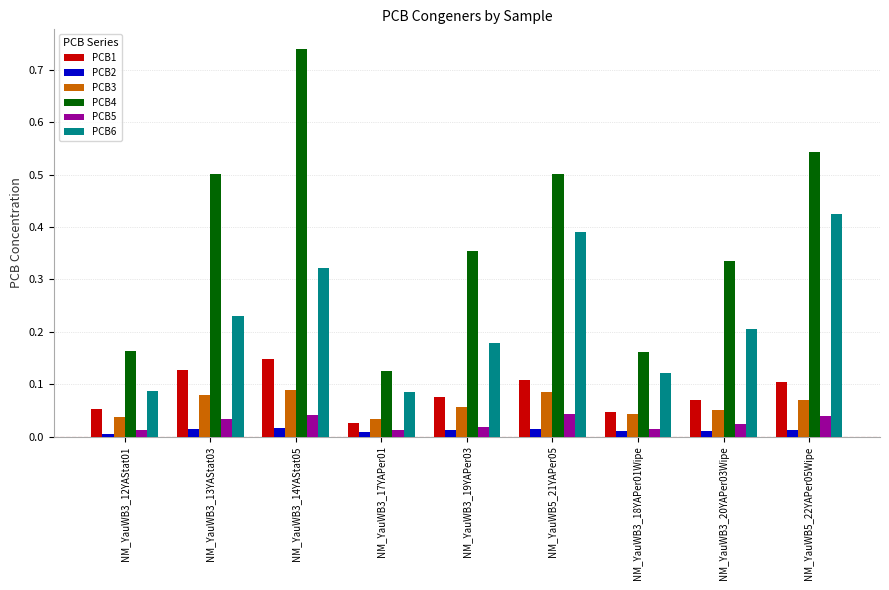

The PCB6 series shows 0.1 at NM_YauWB3_18YAPer01Wipe. True or false?

True